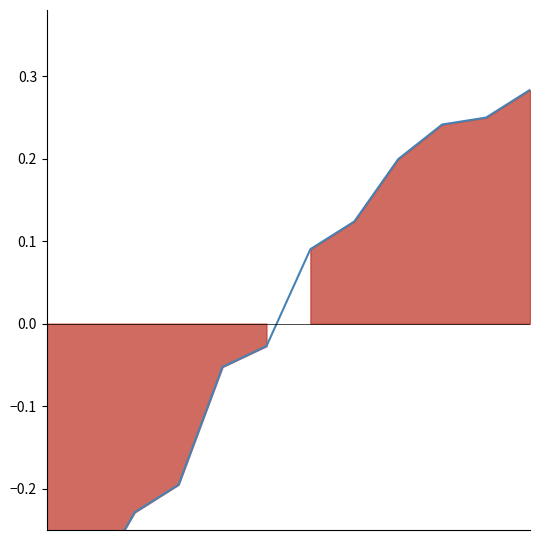

Reading left to right, transcribe all the data shown in this chart.

10=-0.4	100=-0.3	500=-0.2	1000=-0.2	5000=-0.1	10000=-0.0	50000=0.1	100000=0.1	500000=0.2	1000000=0.2	1100000=0.2	2000000=0.3